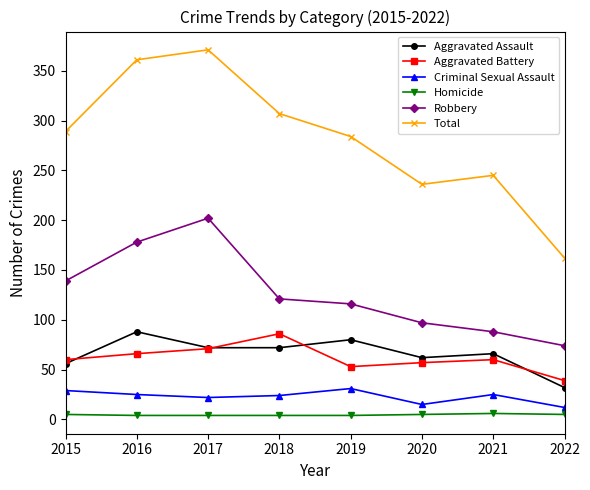

True or false: Criminal Sexual Assault and Aggravated Battery intersect in this chart.

False